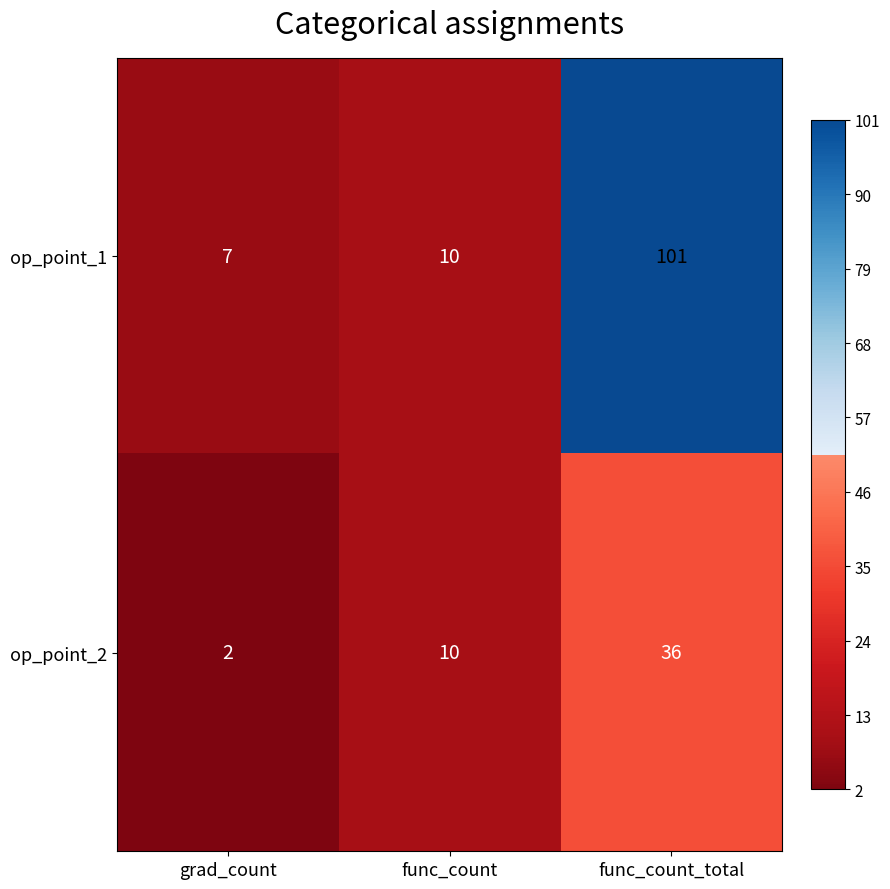

What is the difference between the op_point_2 values at func_count and func_count_total?

26